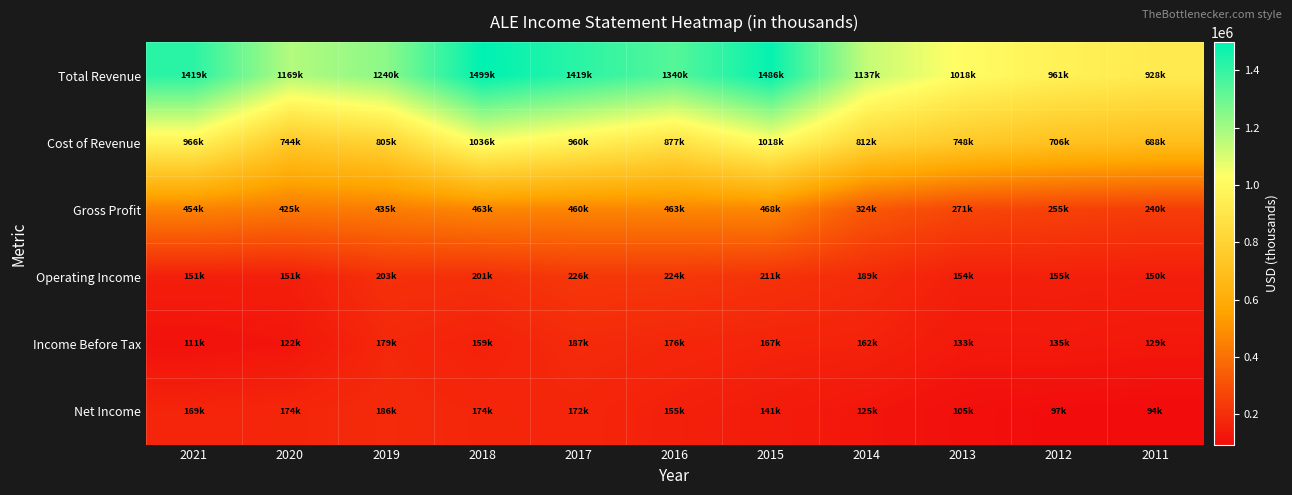

Rank the series at 2020 from lowest to highest value.

Income Before Tax, Operating Income, Net Income, Gross Profit, Cost of Revenue, Total Revenue